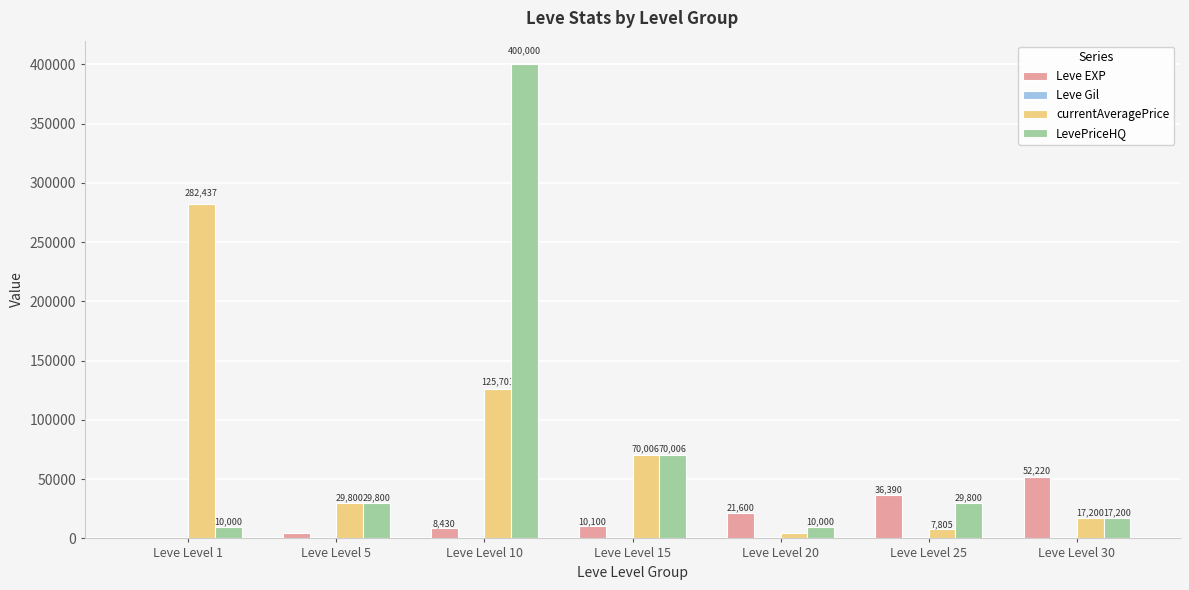

Between Leve Level 15 and Leve Level 25, which series saw the biggest shift?

currentAveragePrice